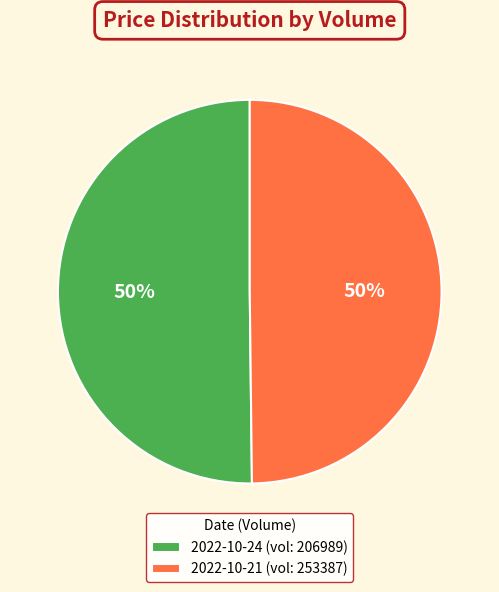

To the nearest percent, what portion does 2022-10-24 (vol: 206989) represent?

50%